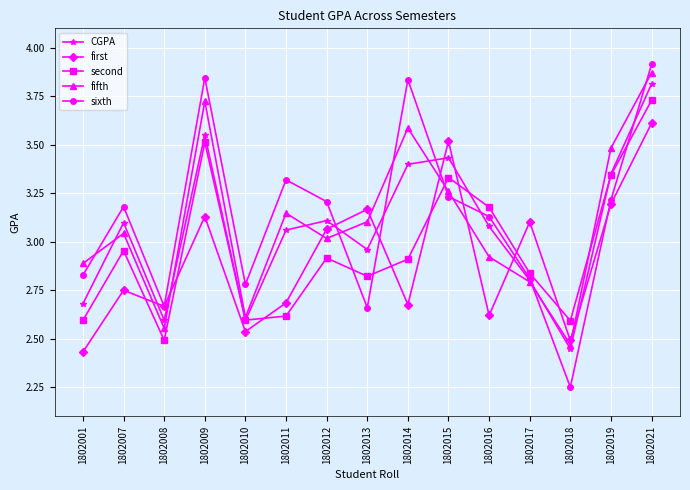

Is it true that fifth equals 3.1 at 1802013?

True